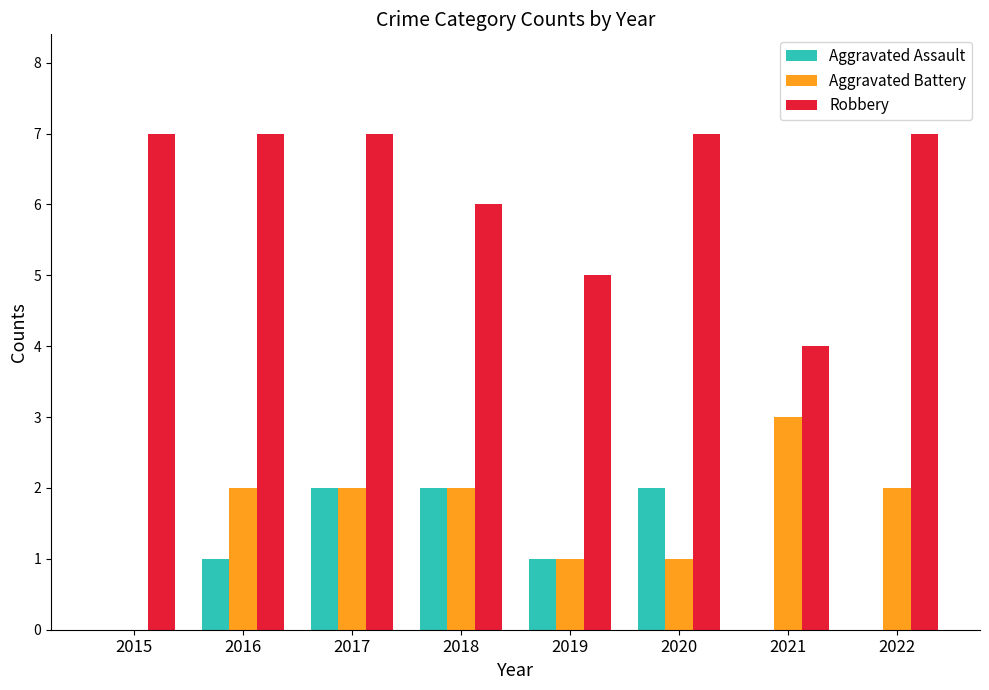

Between 2015 and 2019, which series saw the biggest shift?

Robbery